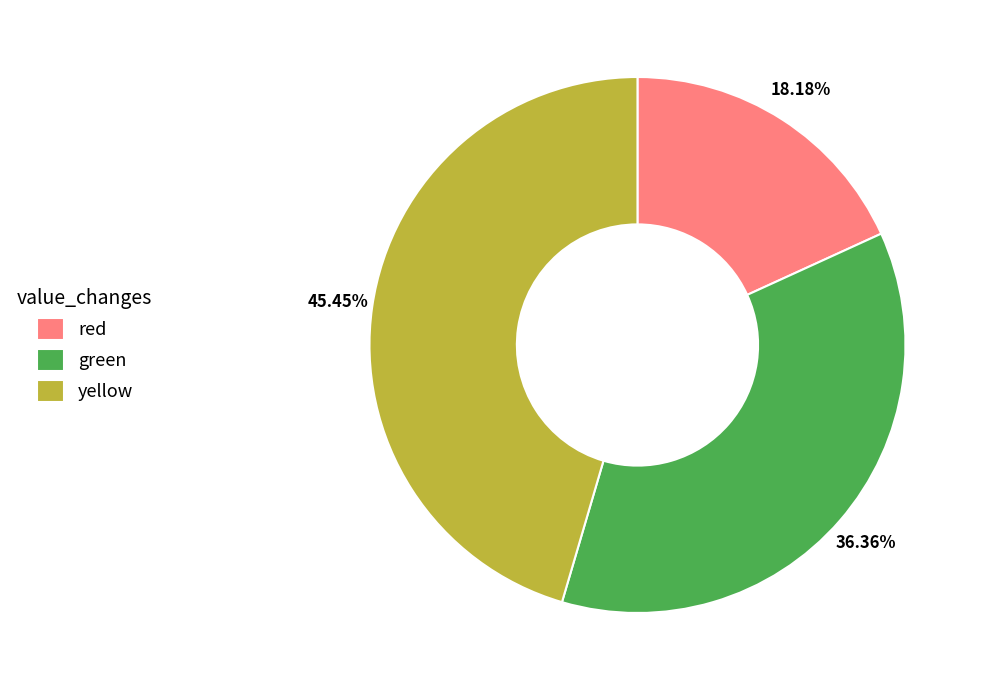

To the nearest percent, what is the difference between the green and yellow slice percentages?

9%